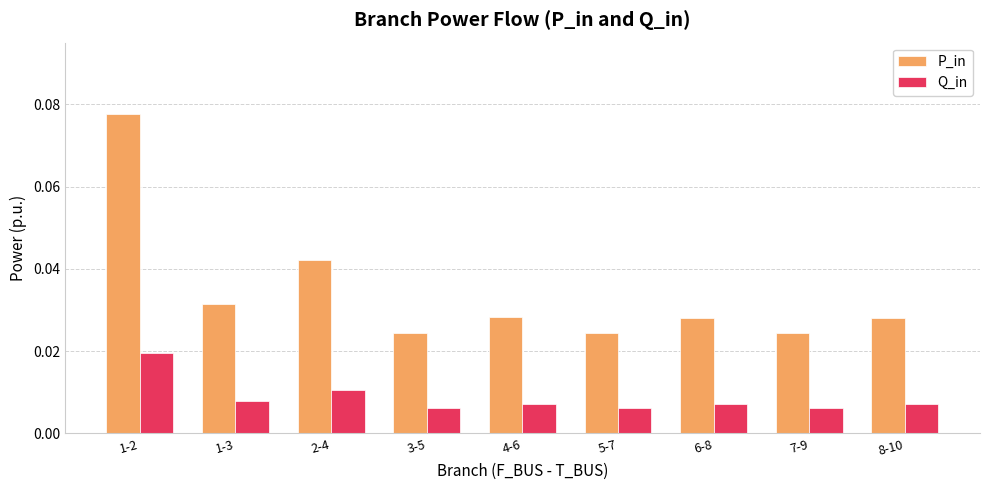

At which label does P_in reach its peak?

1-2